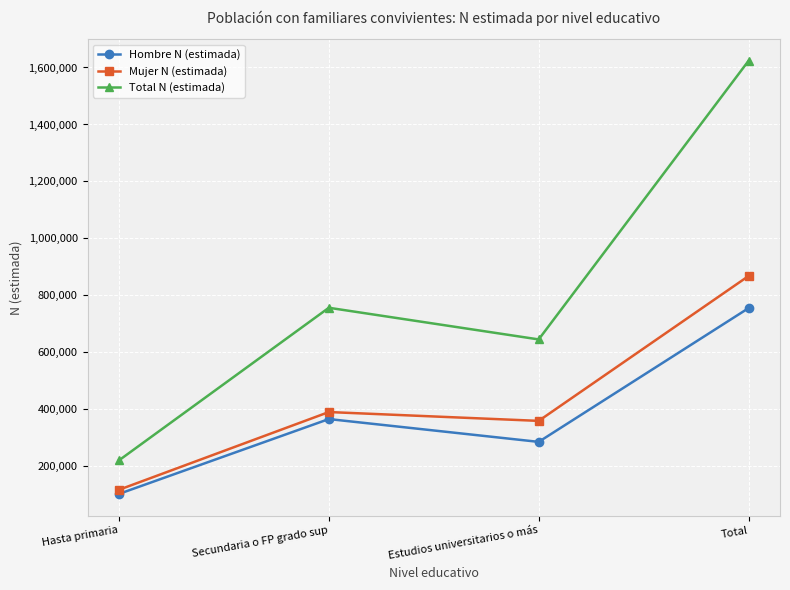

Is the value of Hombre N (estimada) at Secundaria o FP grado sup greater than the value of Mujer N (estimada) at Total?

No